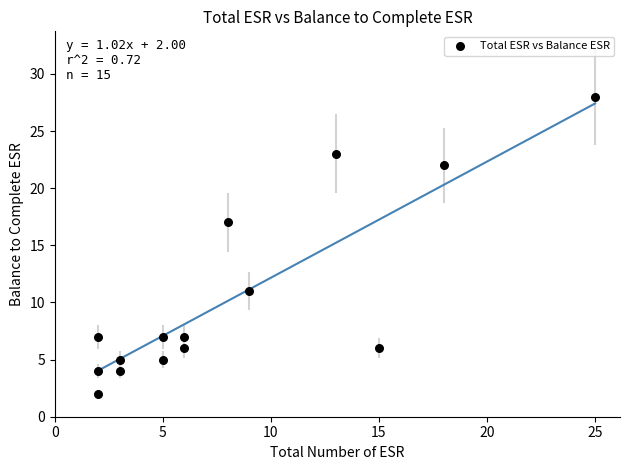

What Y value in the scatter plot is closest to 15?

17